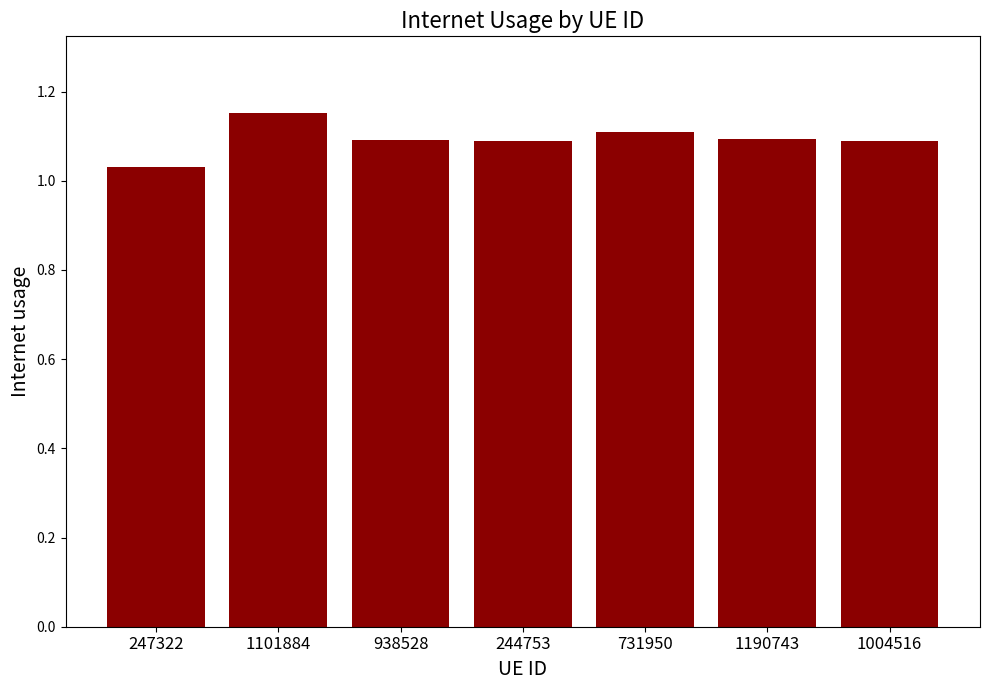

What position from the left is 731950?

5